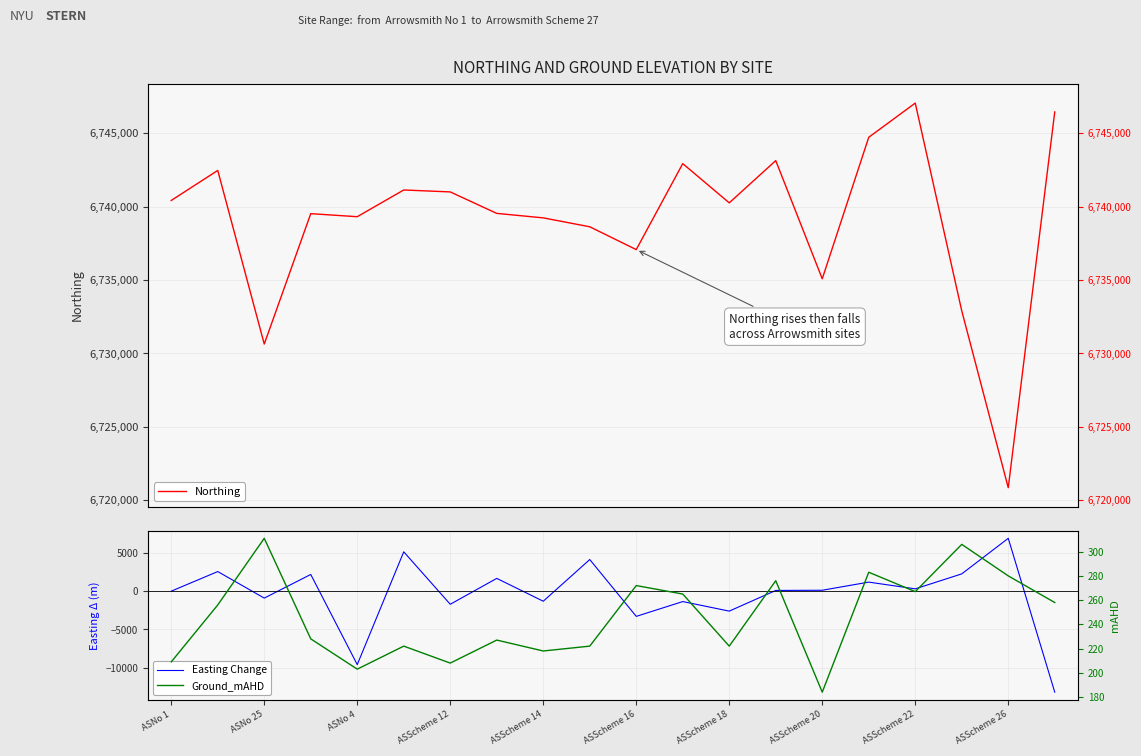

What is the difference between the maximum and minimum values in the Easting Change series?

20076